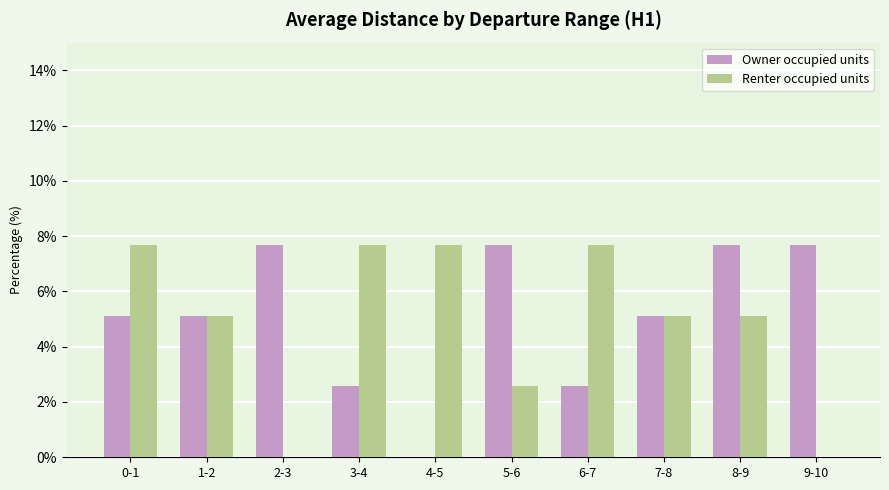

The Owner occupied units series shows 13.5 at 8-9. True or false?

False